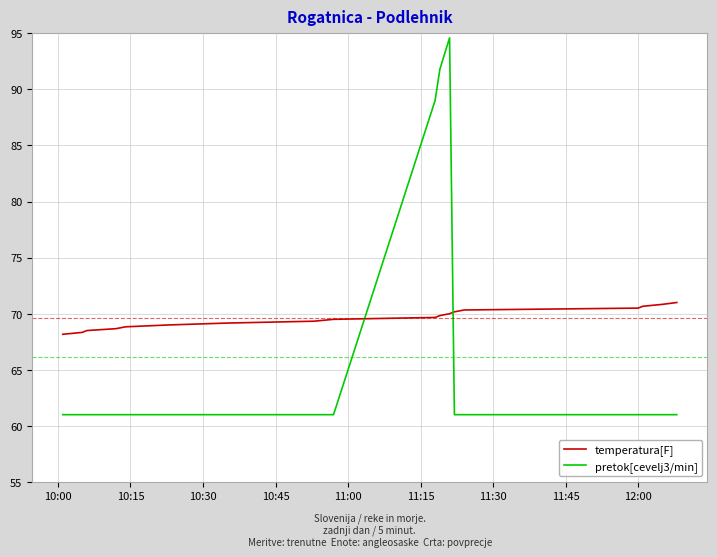

What is the lowest value of the pretok[cevelj3/min] series?

61.0